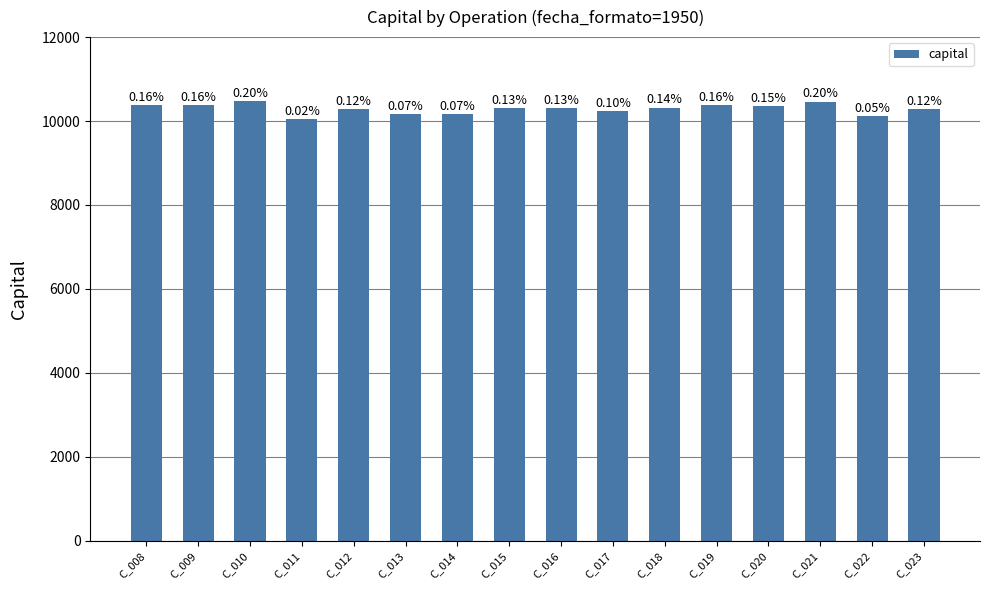

Reading left to right, list all the values displayed in this chart.

10381.2	10381.2	10480.9	10052.2	10281.4	10158.0	10163.1	10305.4	10300.2	10228.1	10321.2	10383.1	10357.2	10463.9	10116.5	10281.4